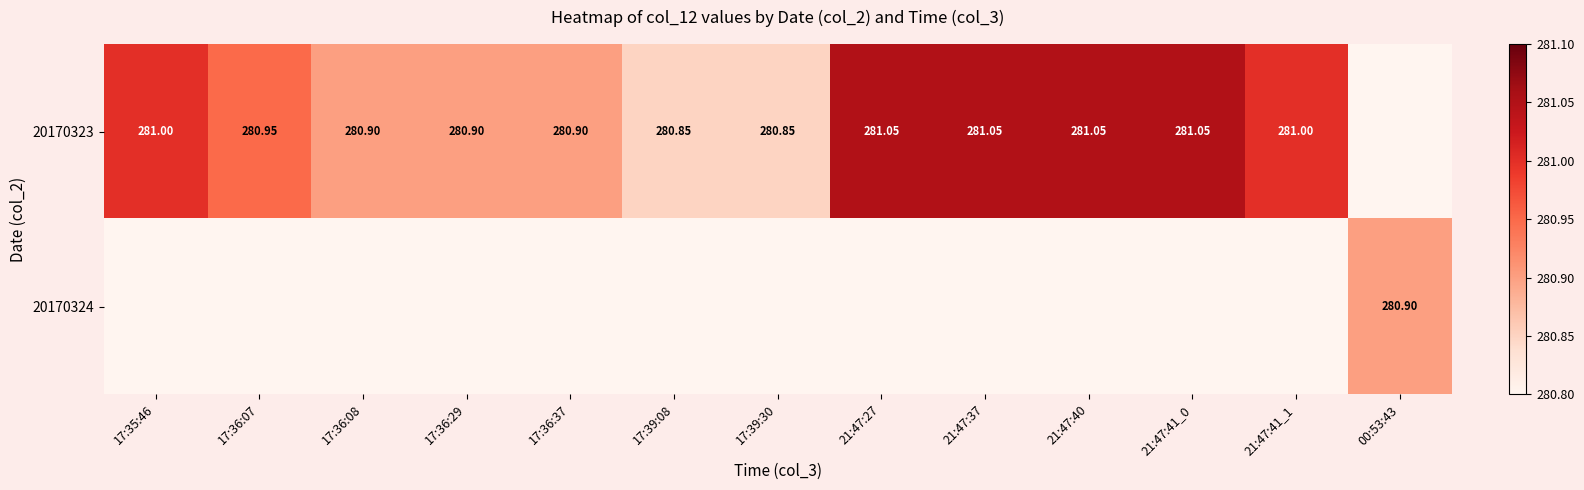

Is it true that 20170324 equals 88.0 at 21:47:41_0?

False